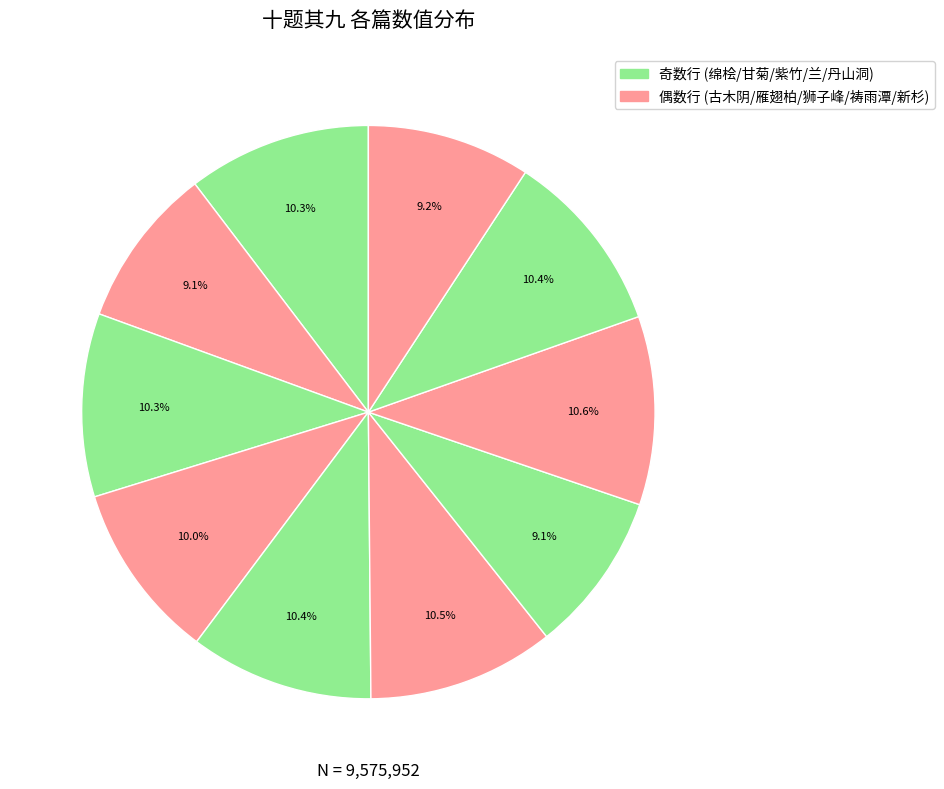

How many slices are in this pie chart?

10